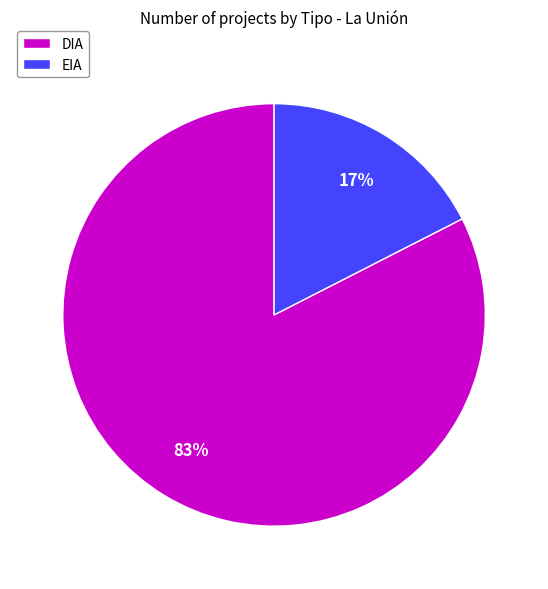

Does EIA account for over 50% of the chart?

No